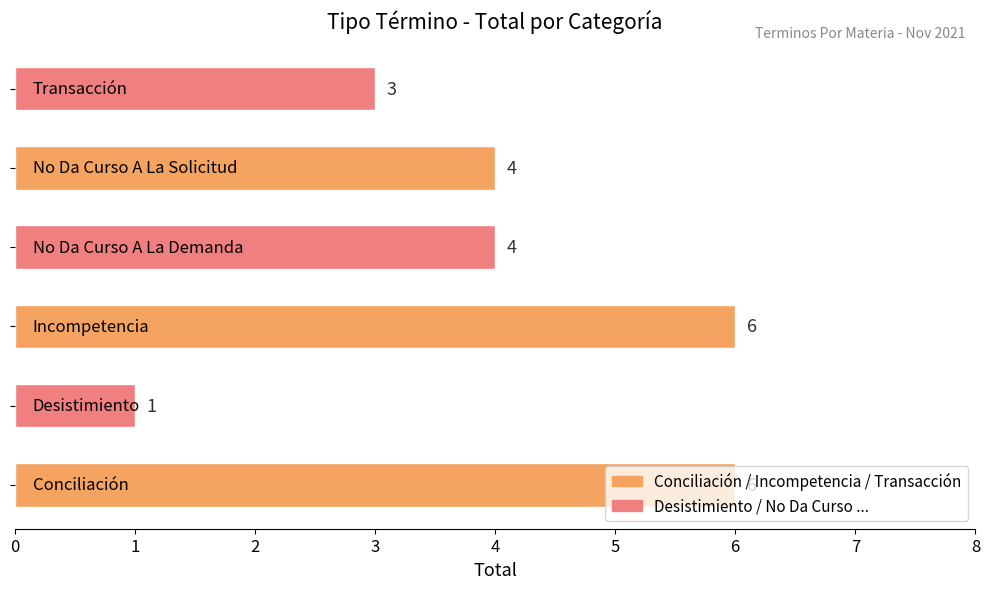

What is the sum of all values?

24